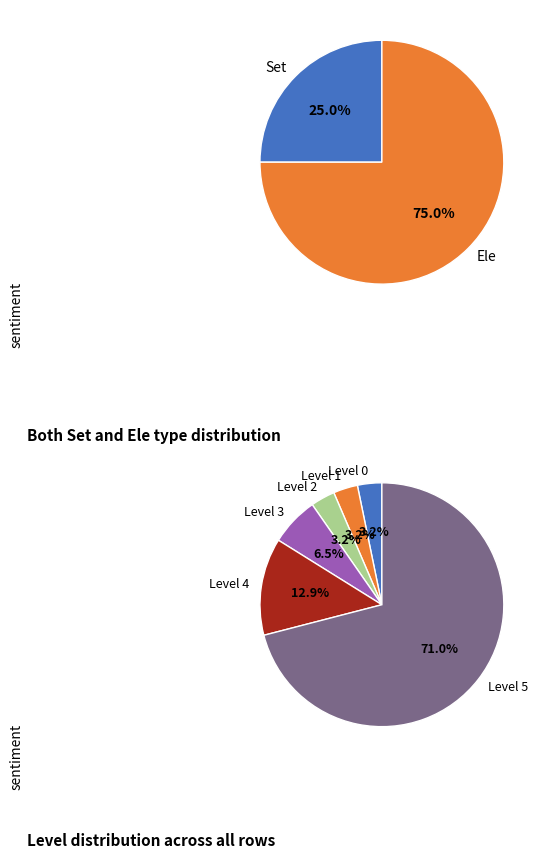

Does Ele account for over 50% of the chart?

Yes